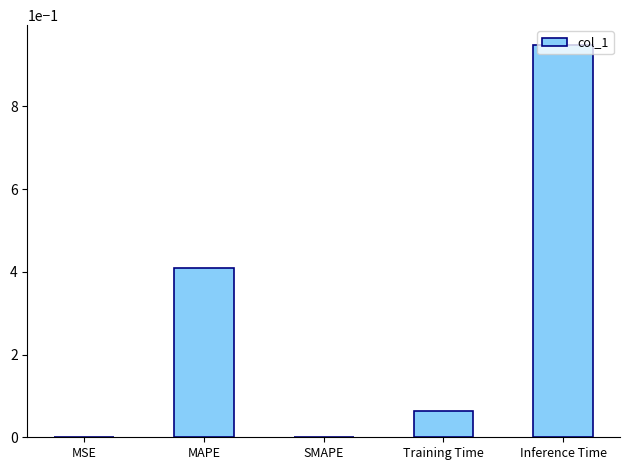

Between MAPE and Inference Time, which is larger?

Inference Time